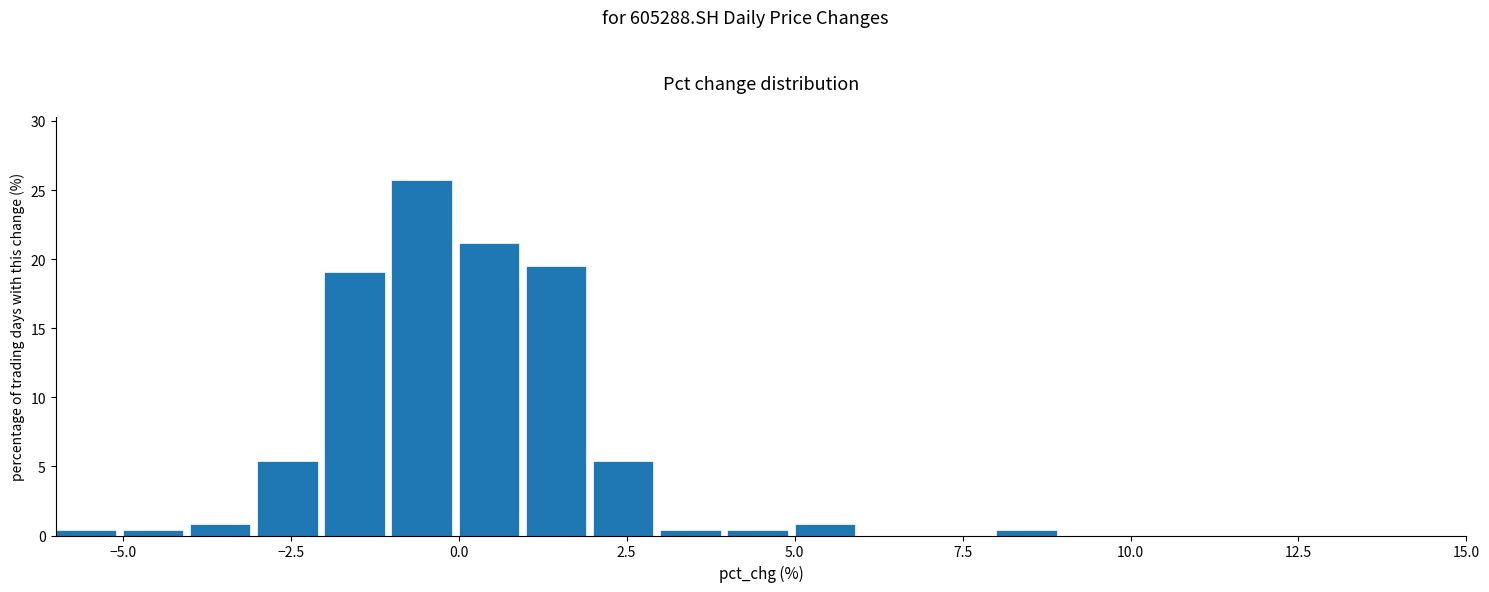

Read against the x-axis, roughly where is the centre of the tallest bar?

-0.5